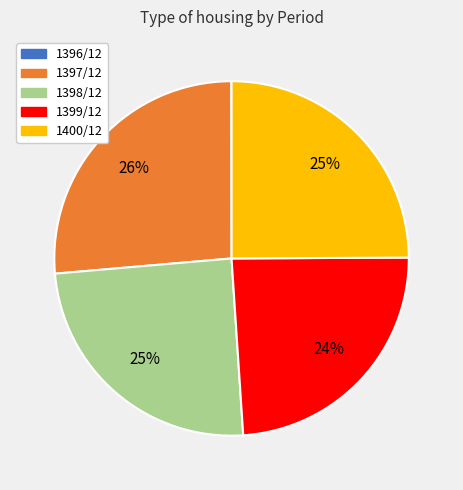

True or false: 1400/12 accounts for 35% of the total.

False